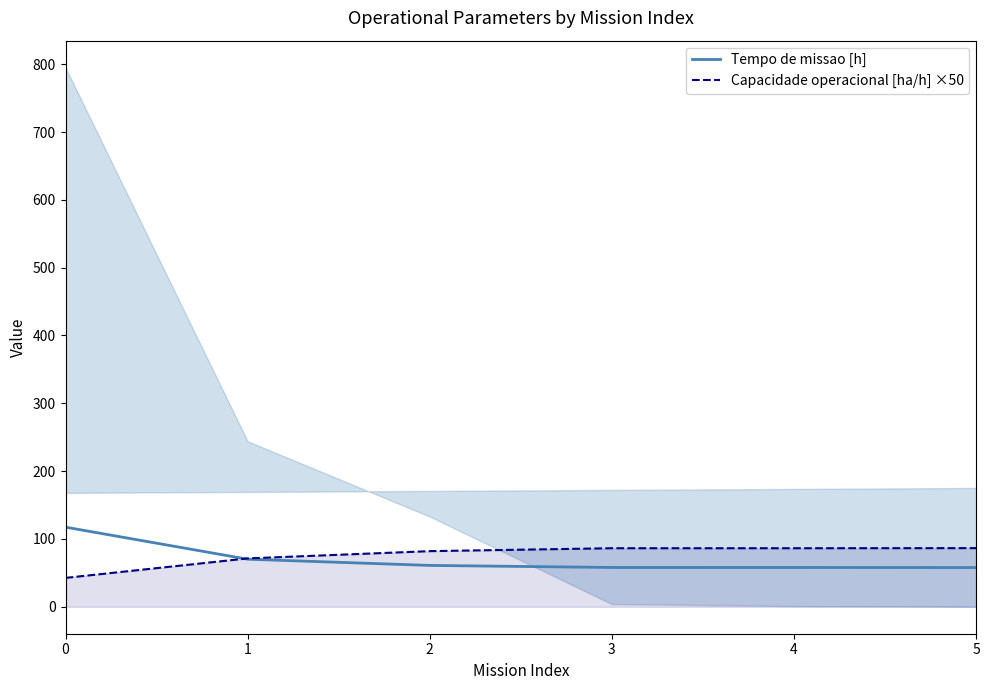

Reading left to right, list all the values displayed in this chart.

Tempo de missao [h]: 117.4	70.1	61.0	57.9	57.9	57.8
Capacidade operacional [ha/h] ×50: 42.6	71.3	82.0	86.3	86.3	86.5